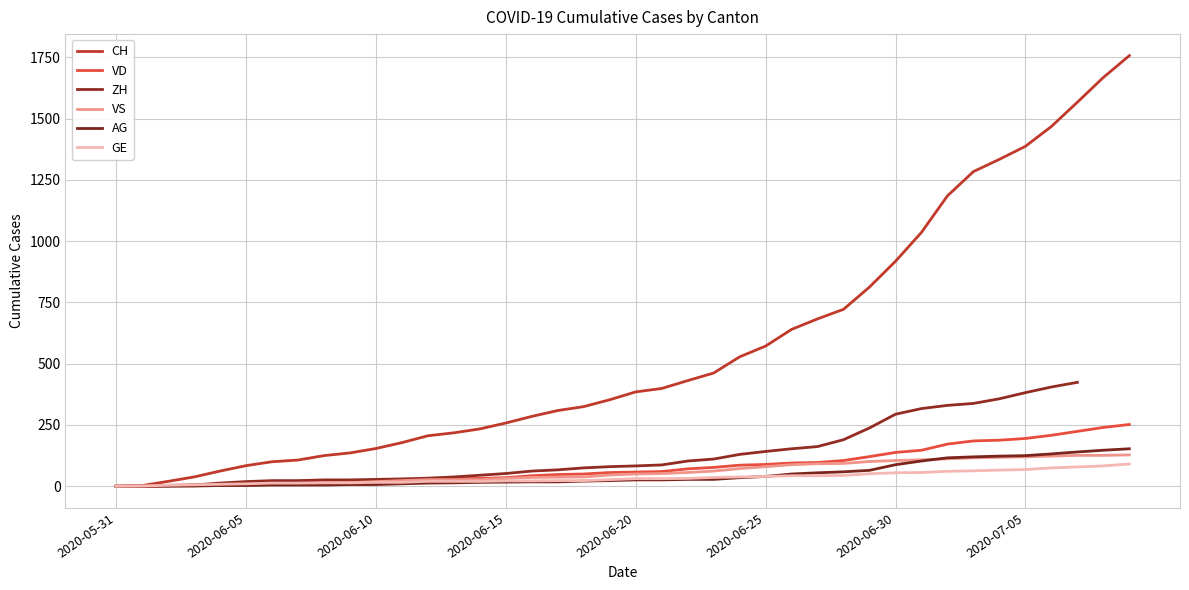

What value does the VS series have at 2020-07-05?

120.0